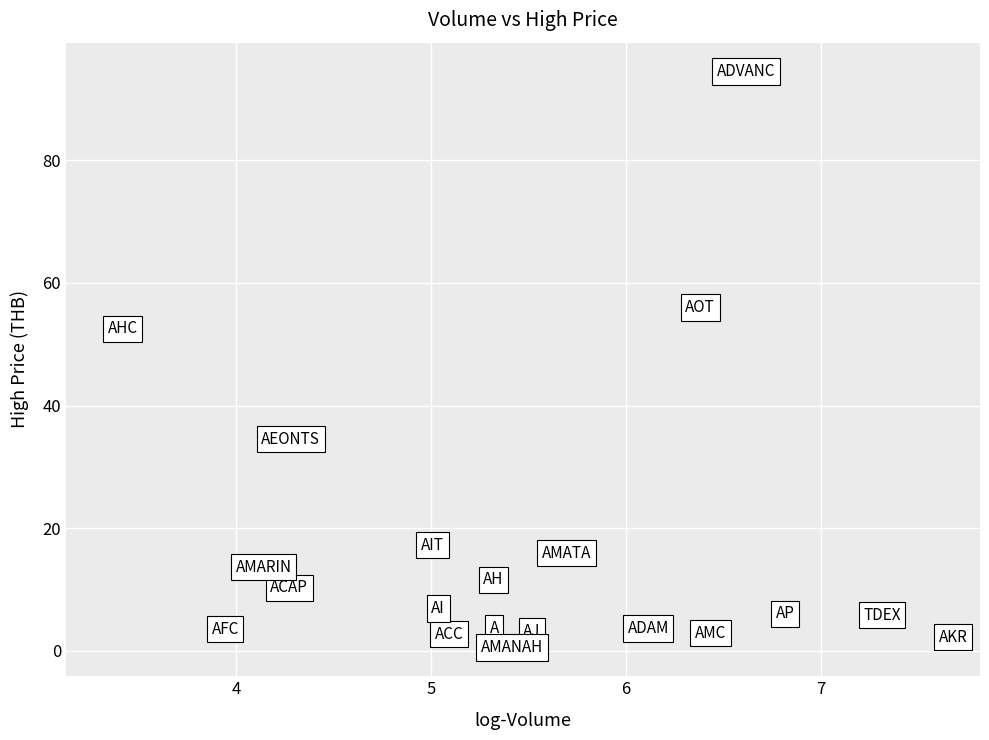

What is the range of Y values (max minus min)?

94.0